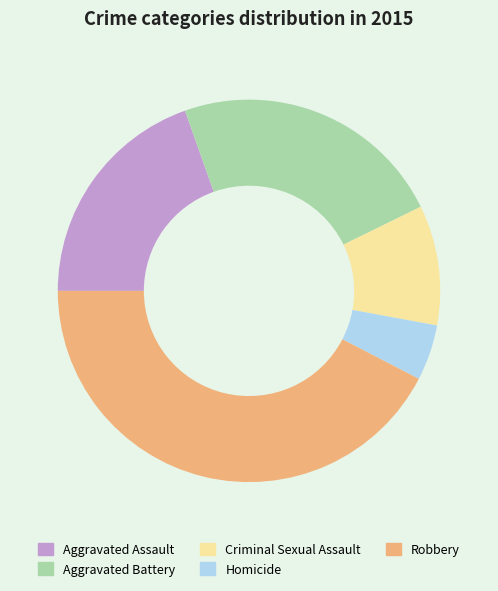

What is the ratio of the value at Criminal Sexual Assault to the value at Aggravated Assault?

0.5